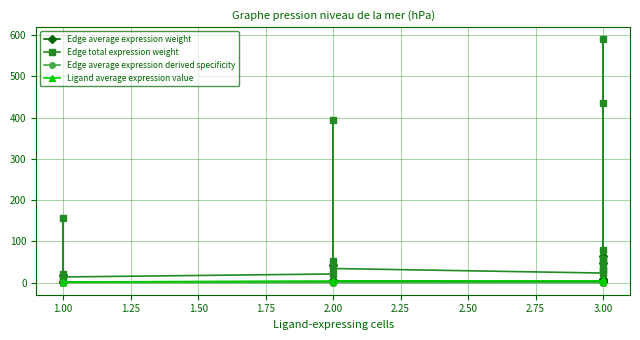

At 3.00, list the series in order from largest to smallest.

Edge total expression weight, Ligand average expression value, Edge average expression weight, Edge average expression derived specificity